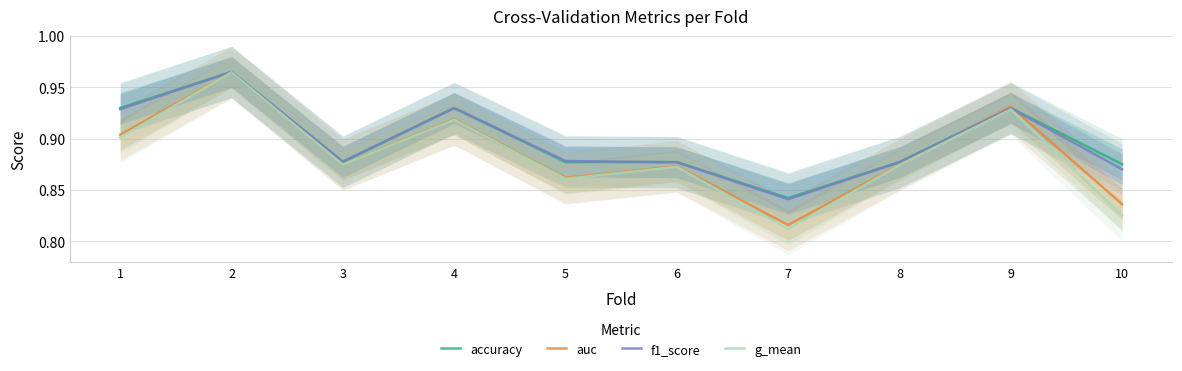

What is the approximate value of auc at 10?

0.8